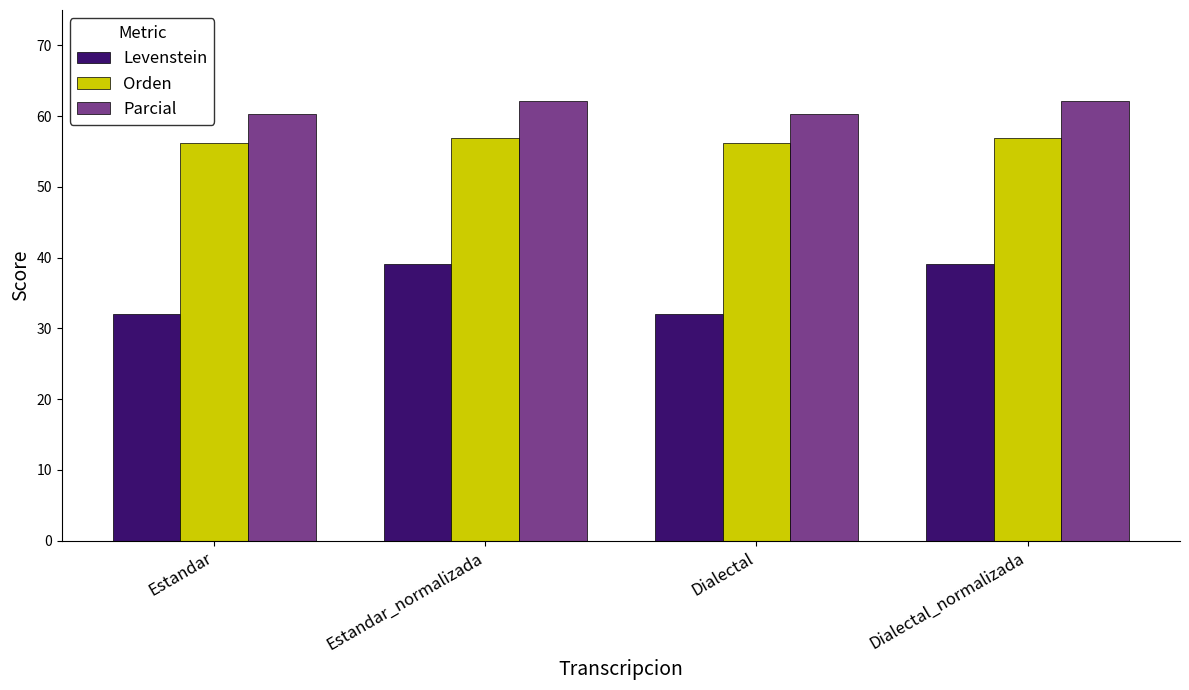

What is the sum of all Levenstein values?

142.2